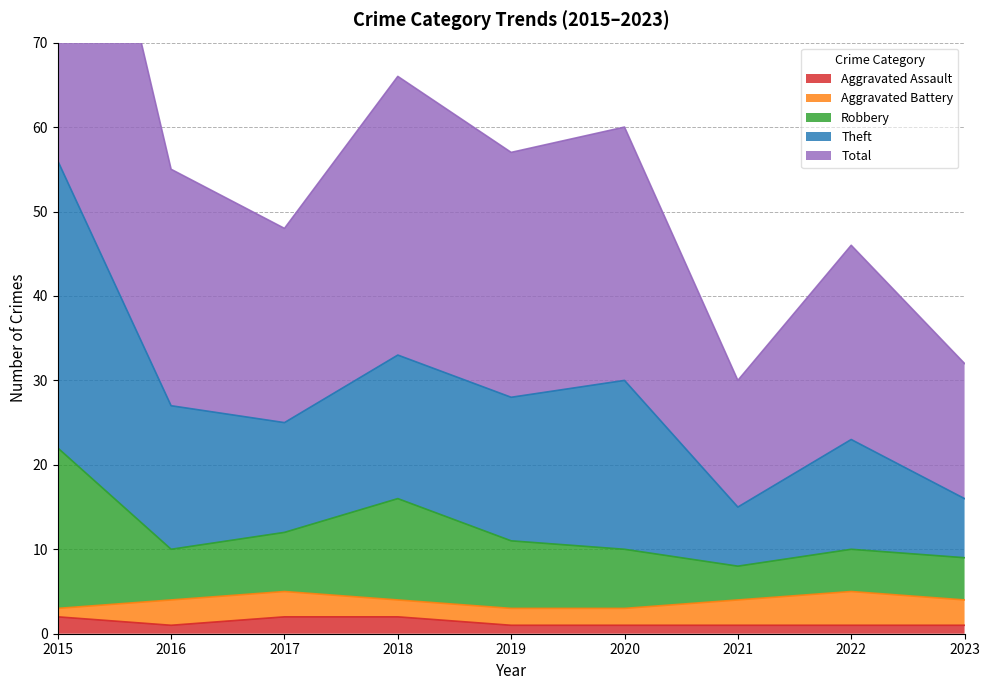

The Aggravated Assault series shows 2 at 2018. True or false?

True